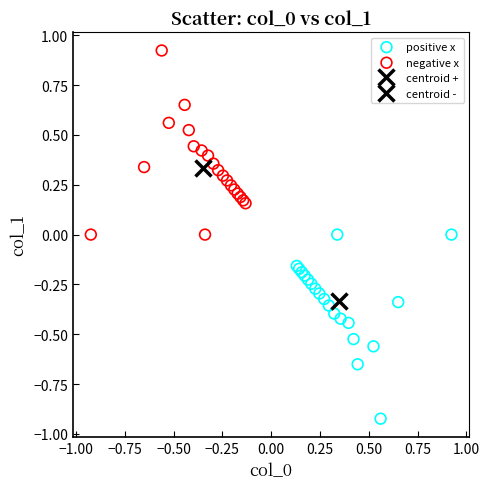

Which series contains the lowest Y value?

positive x